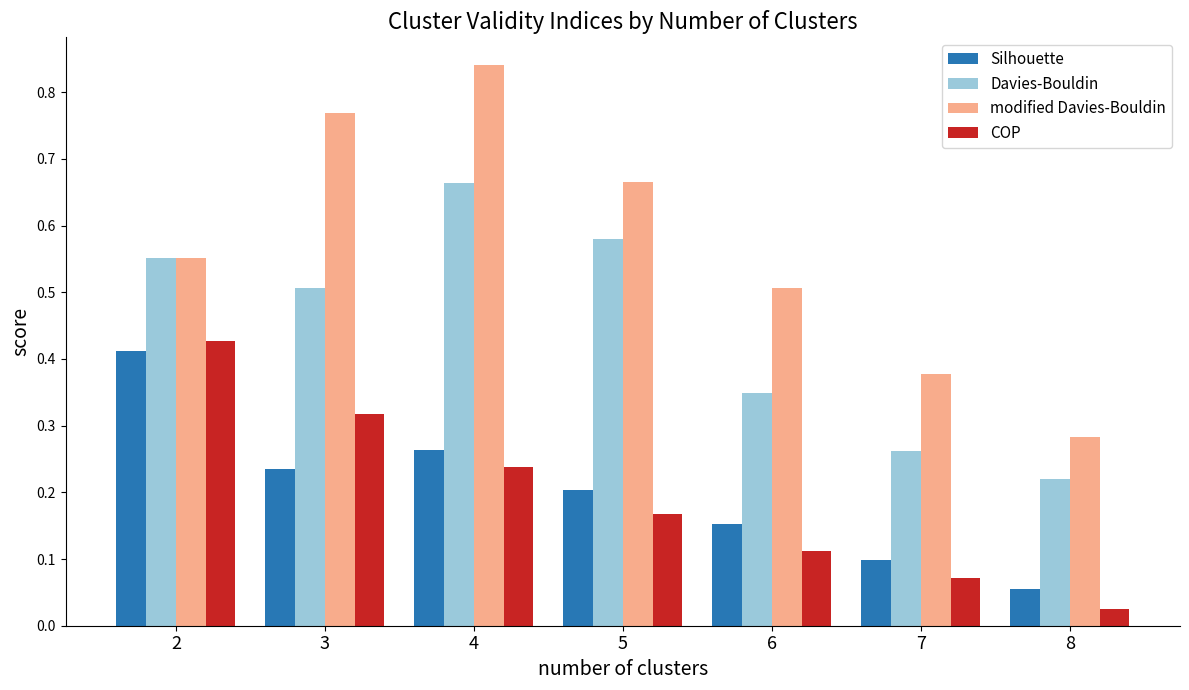

The Silhouette series shows 0.1 at 5. True or false?

False